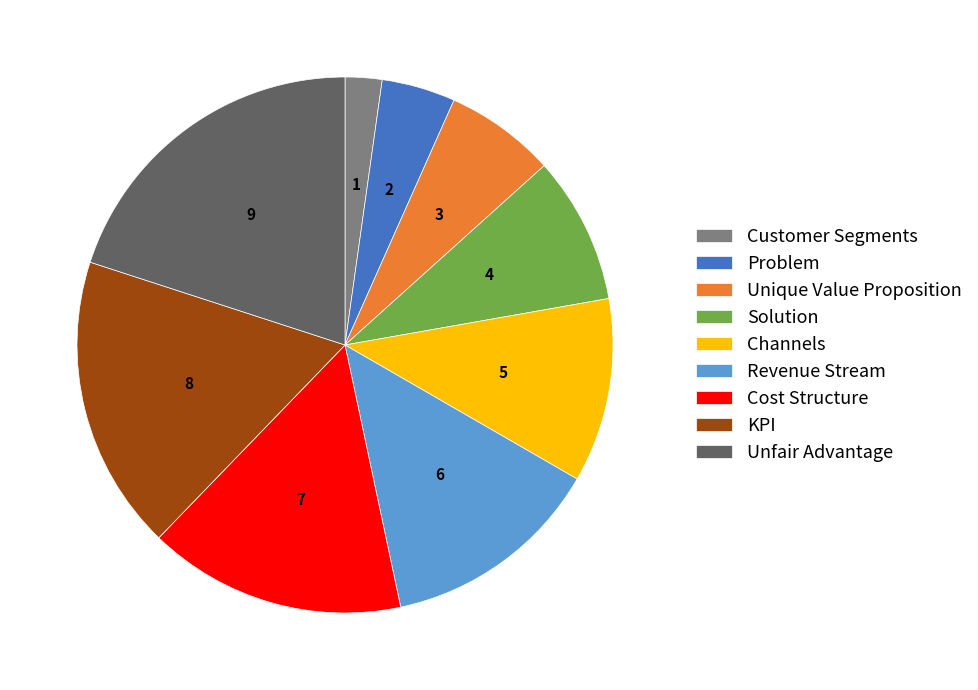

Which category has the smallest portion of the pie?

Customer Segments